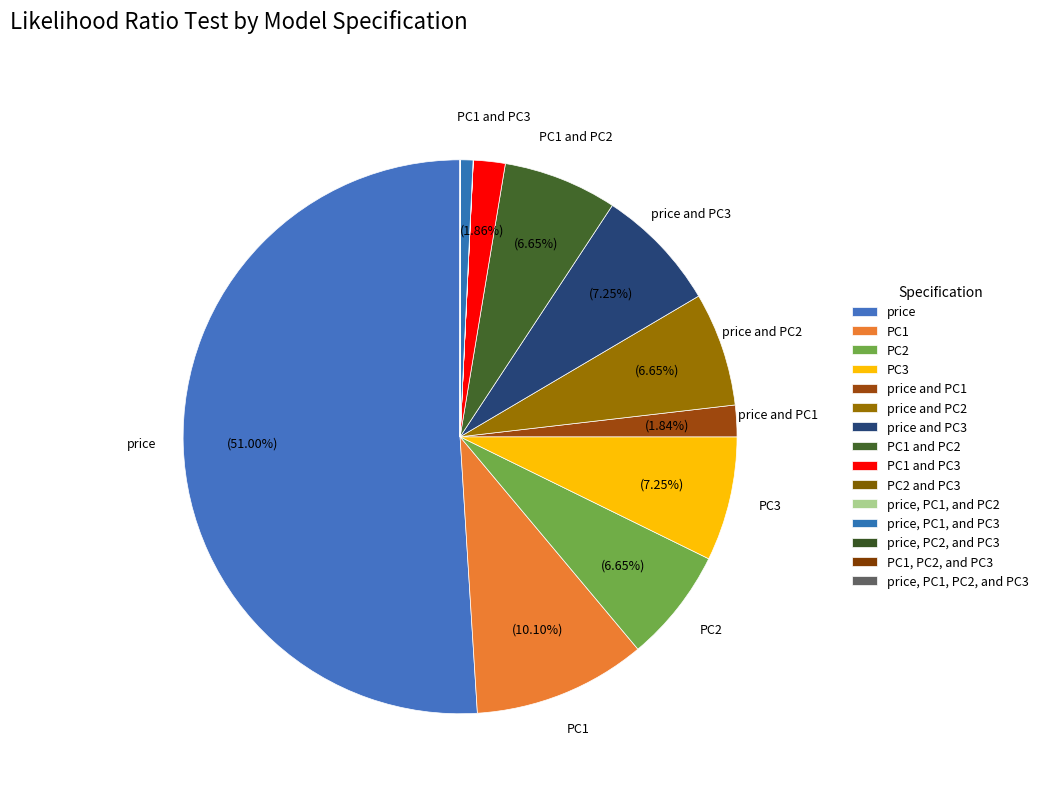

What percentage is NOT represented by price, PC1, and PC3?

99.3%